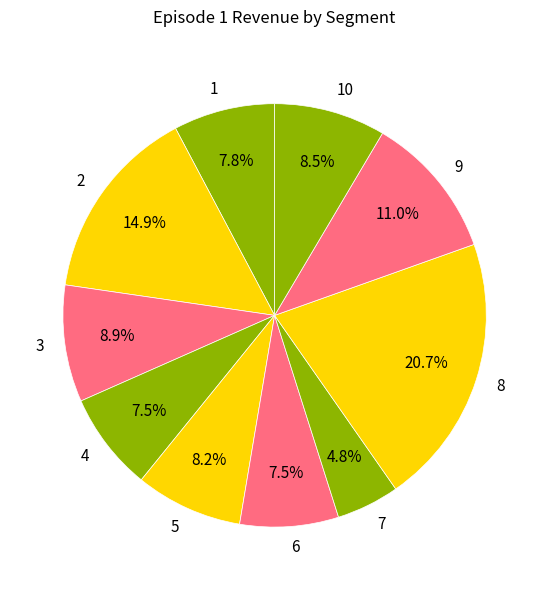

How many slices are in this pie chart?

10